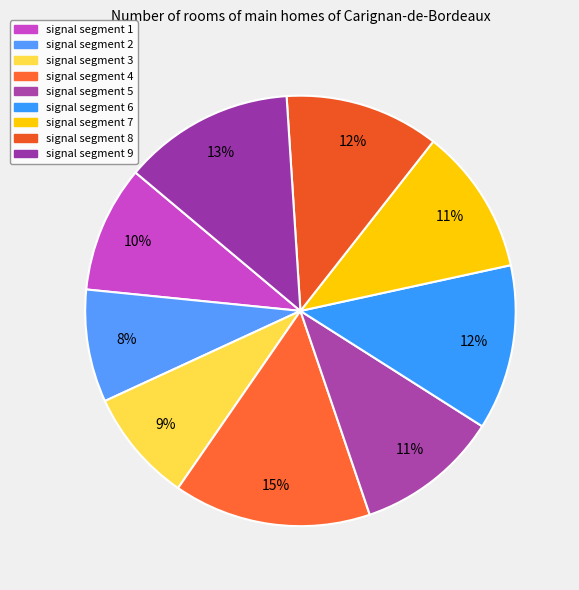

Which slice is the largest?

signal segment 4